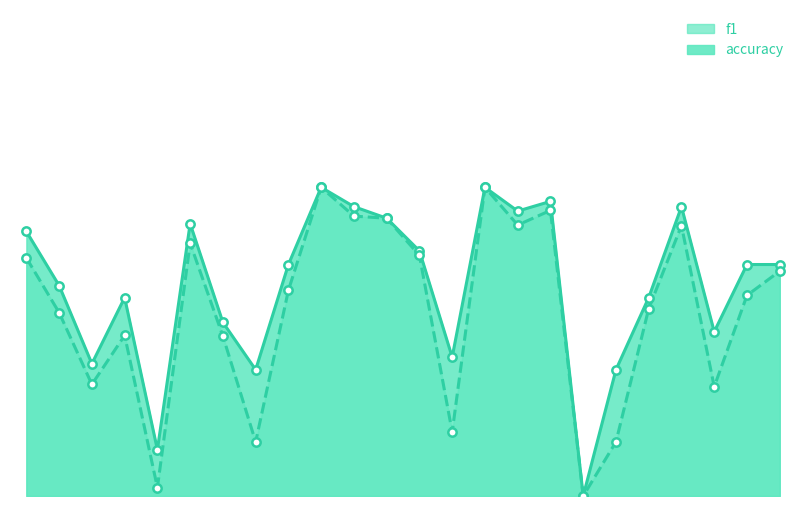

At which category is the sum across all series the highest?

10